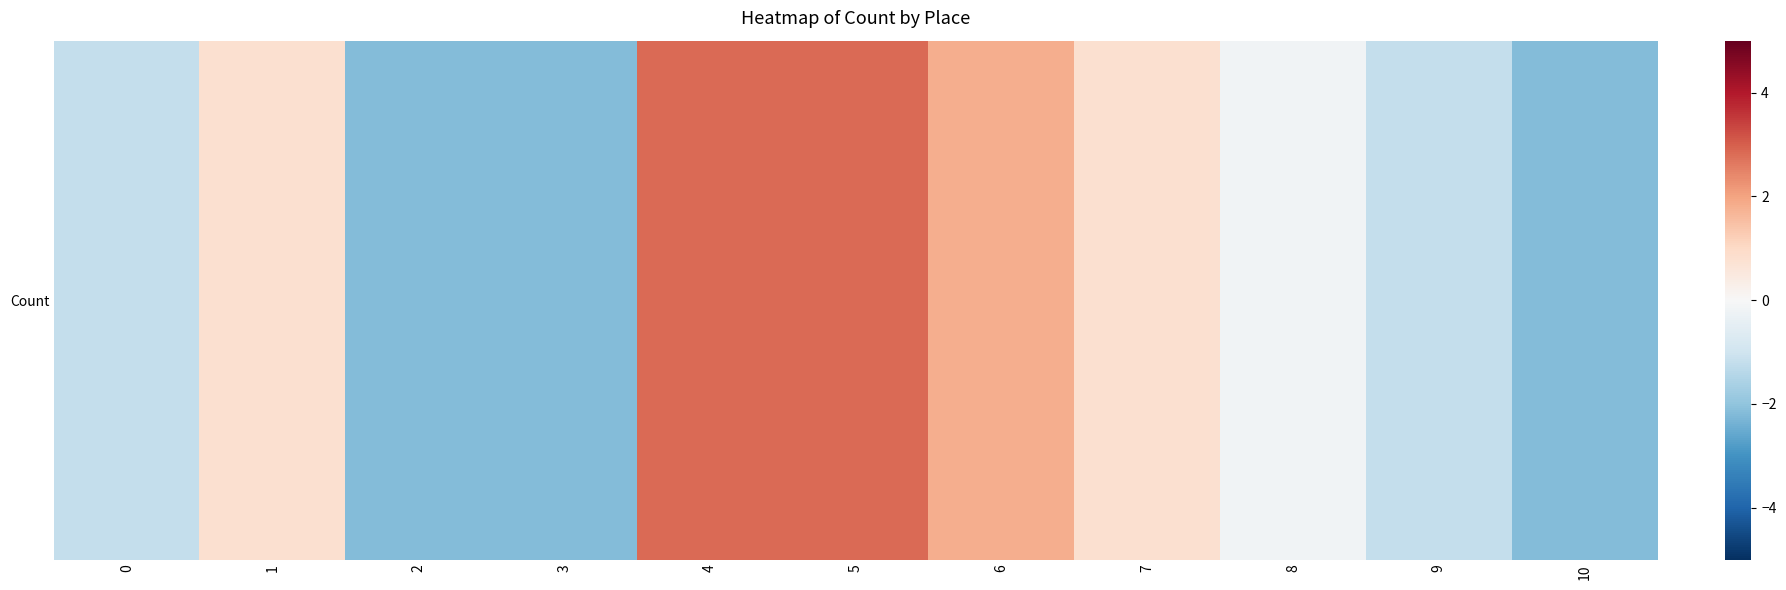

How many values are below 0?

6